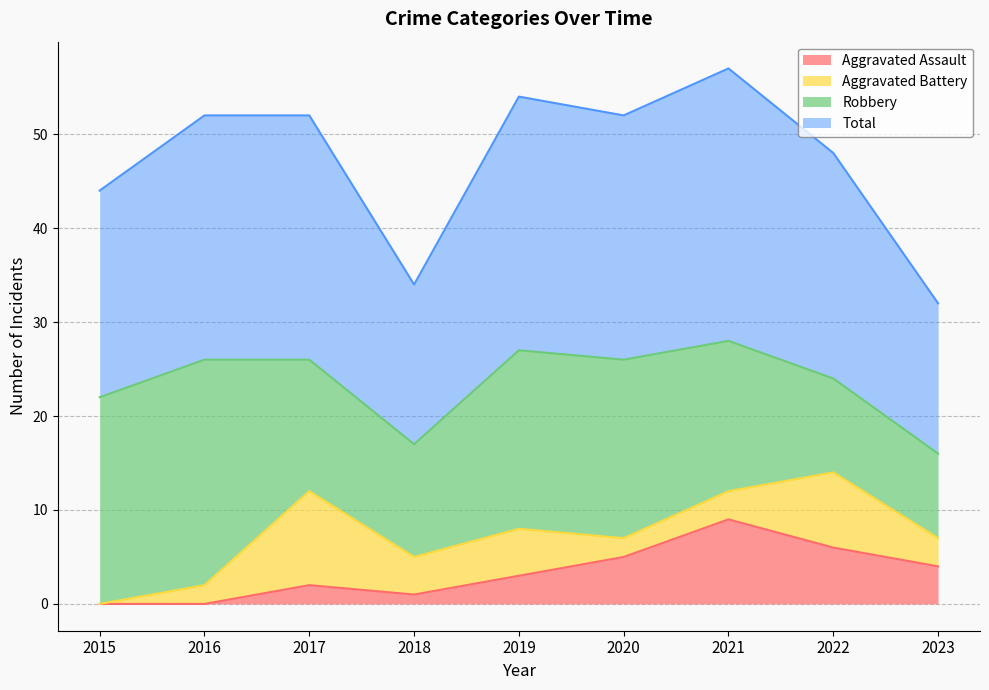

What is the approximate value of Aggravated Assault at 2017?

2